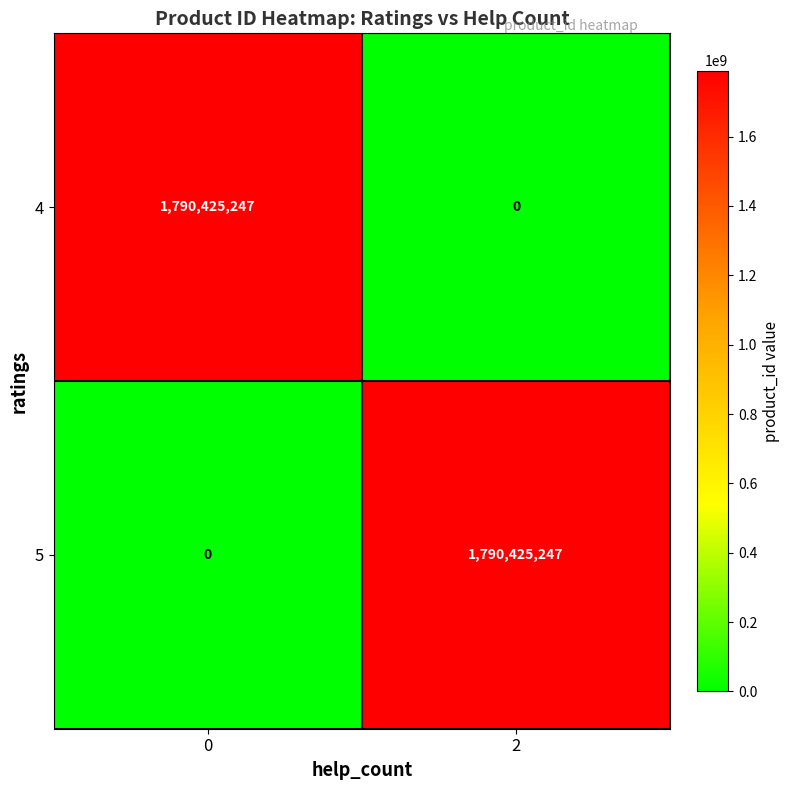

Reading right to left, transcribe all the data shown in this chart.

4: 0	1790425247
5: 1790425247	0